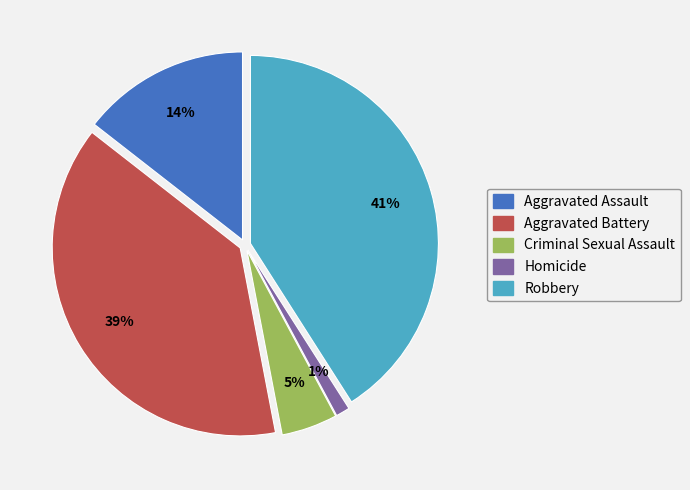

What is the smallest slice in the pie chart?

Homicide